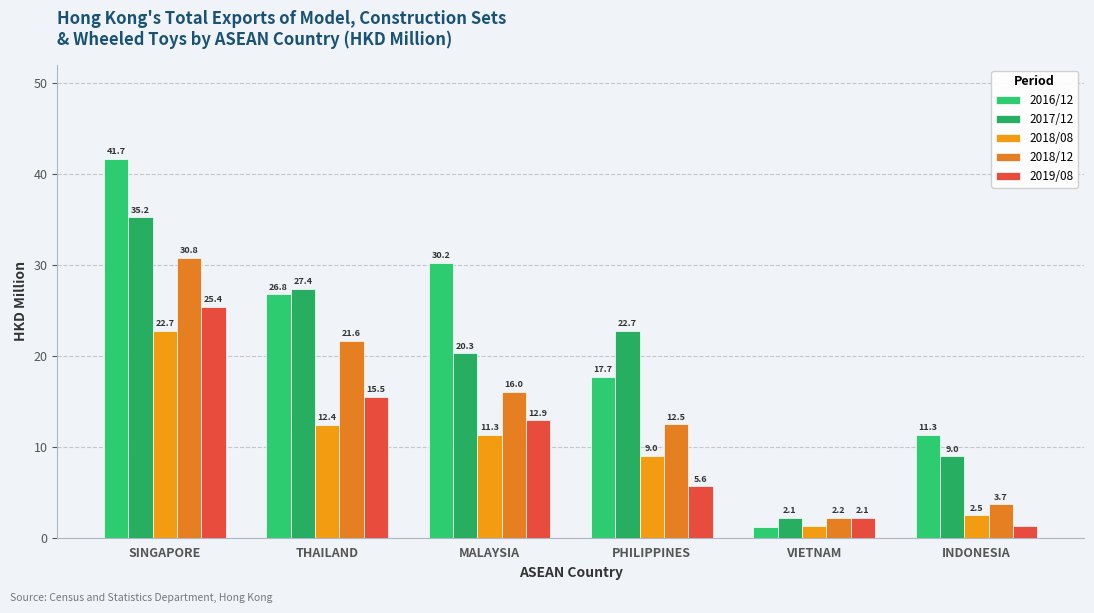

At how many categories does at least one series exceed 40?

1